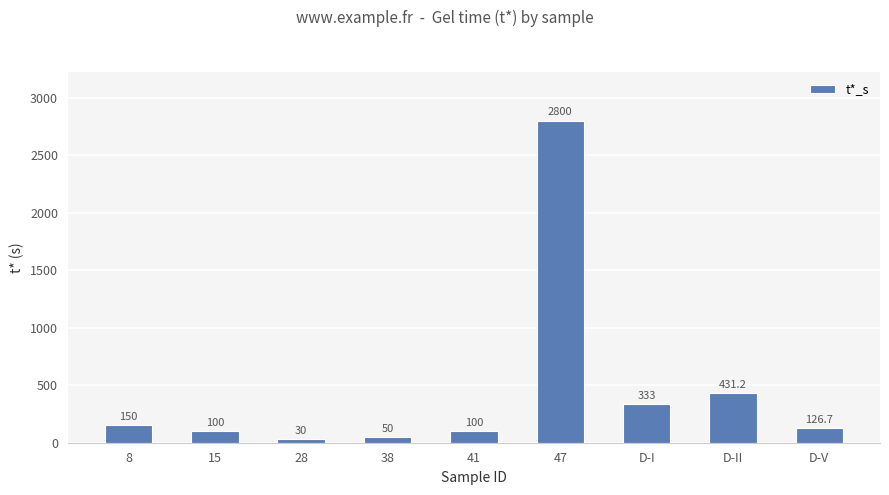

What position from the left is 8?

1